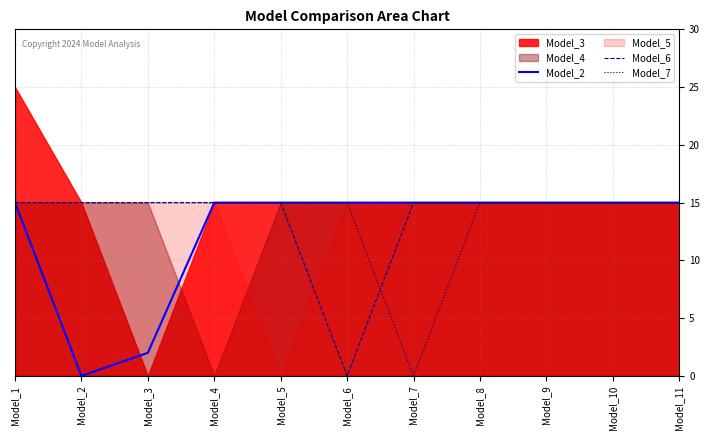

Between Model_6 and Model_9, which is larger?

Model_6